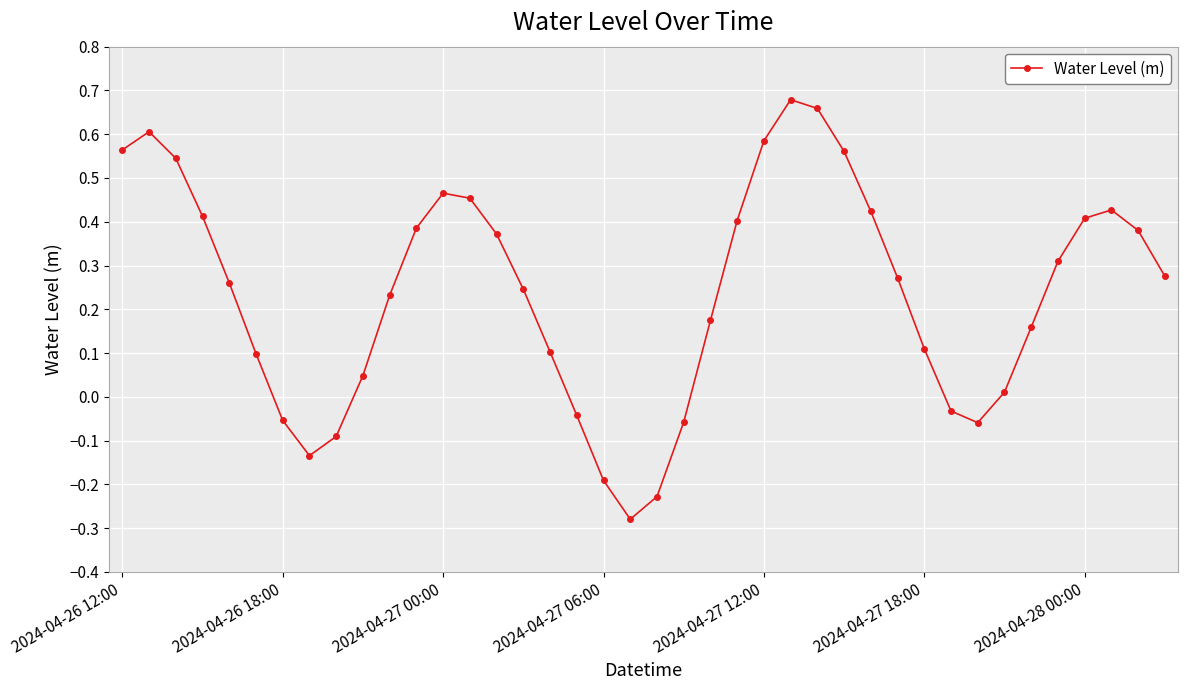

How many points are higher than both their immediate neighbors (excluding endpoints)?

4